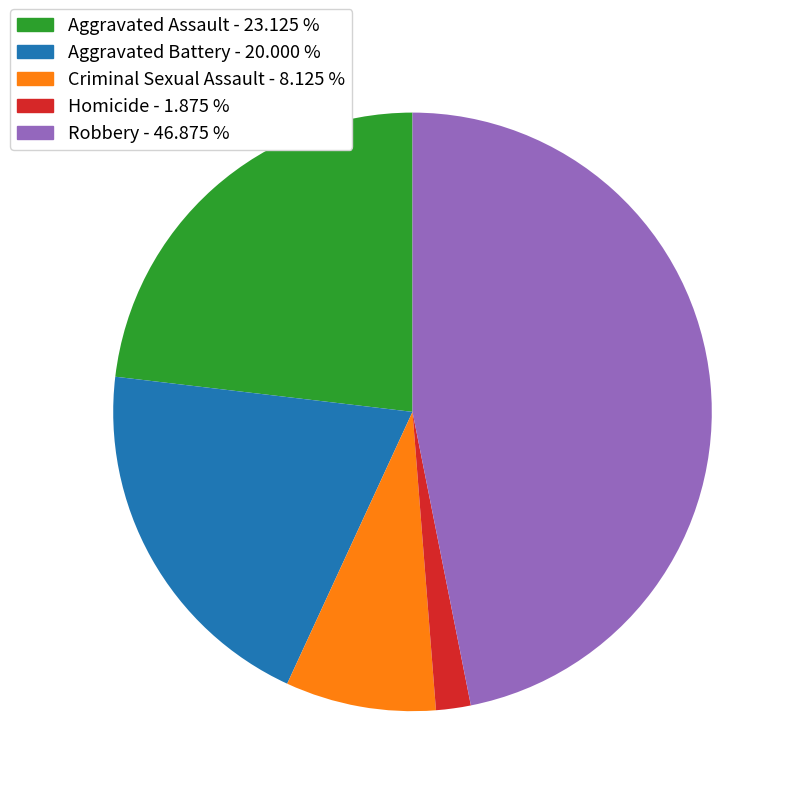

Which has a higher value, Criminal Sexual Assault - 8.125 % or Homicide - 1.875 %?

Criminal Sexual Assault - 8.125 %